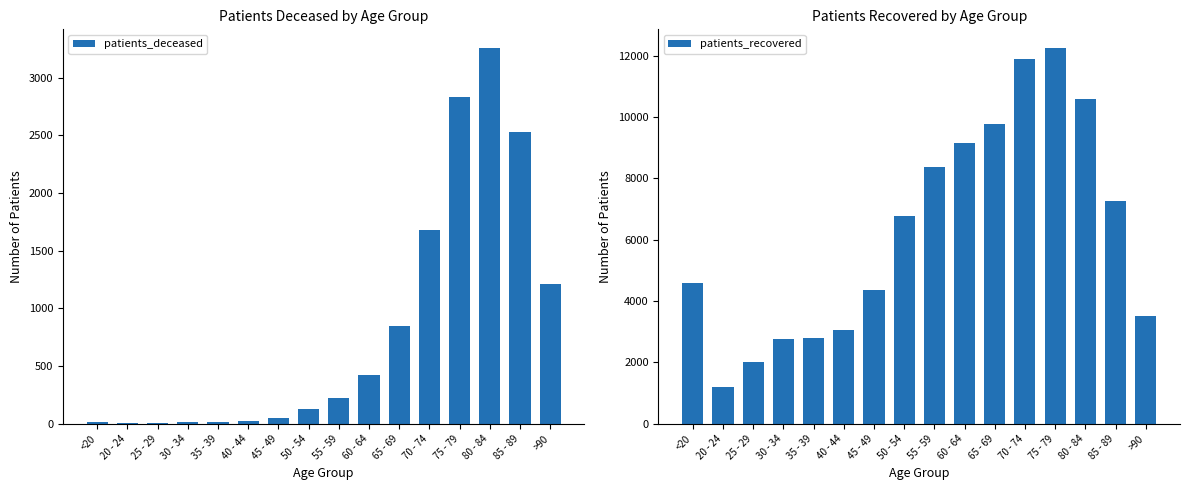

What is the maximum value for patients_deceased?

3255